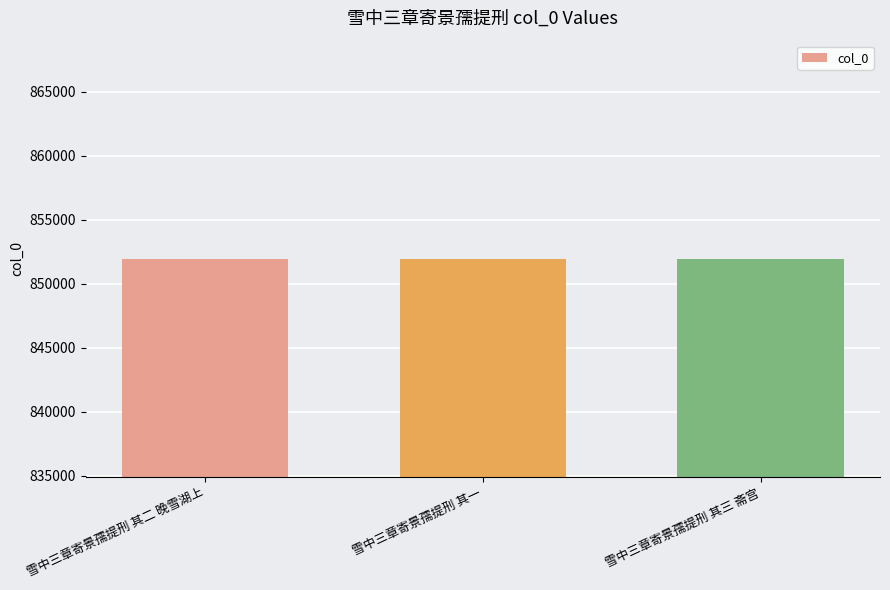

What is the minimum value shown in the chart?

851928